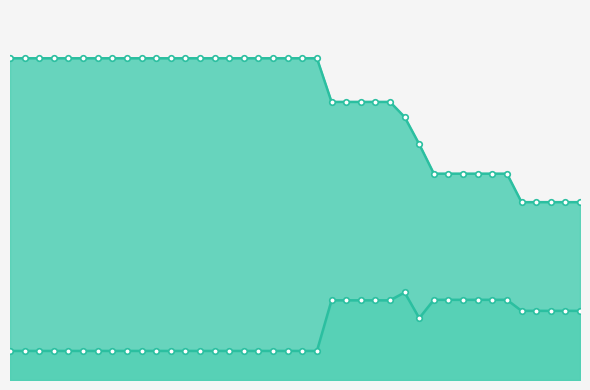

True or false: worst_line and best_line cross at least once.

False